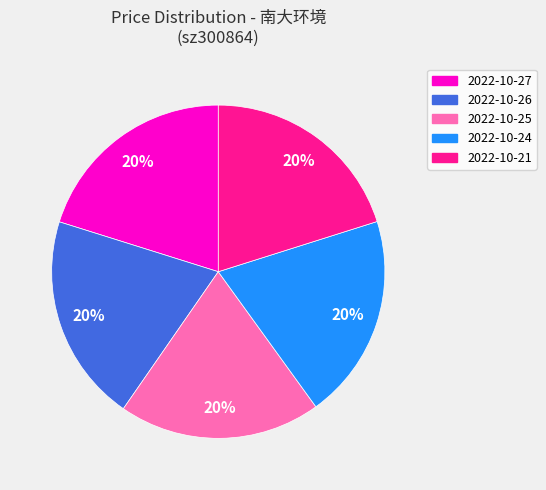

Approximately how many times larger is the value at 2022-10-25 compared to 2022-10-21?

1.0